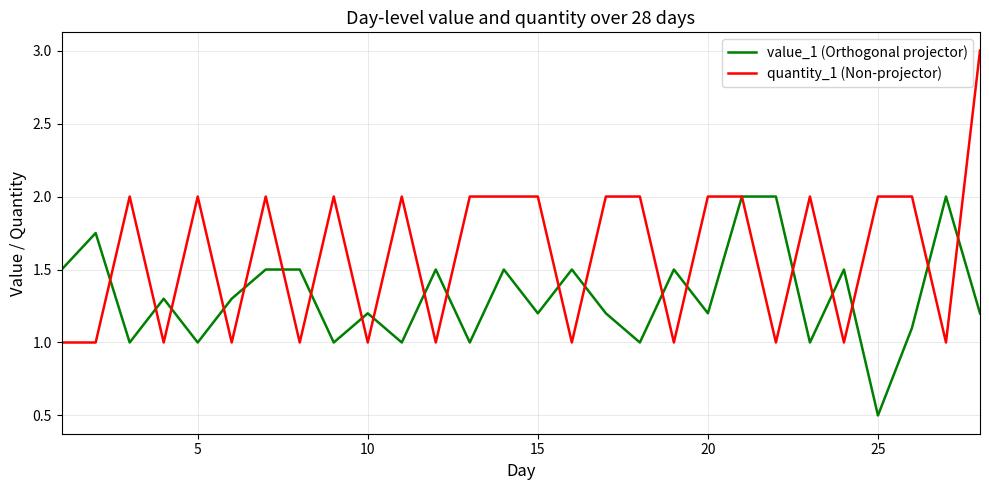

What is the greatest value displayed?

3.0